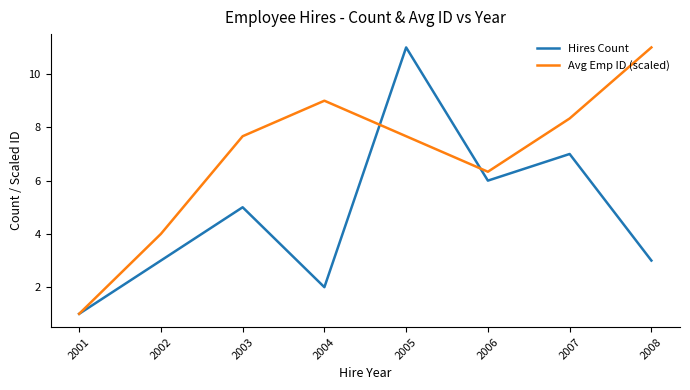

Reading left to right, list all the values displayed in this chart.

Hires Count: 1.0	3.0	5.0	2.0	11.0	6.0	7.0	3.0
Avg Emp ID (scaled): 1.0	4.0	7.7	9.0	7.7	6.3	8.3	11.0